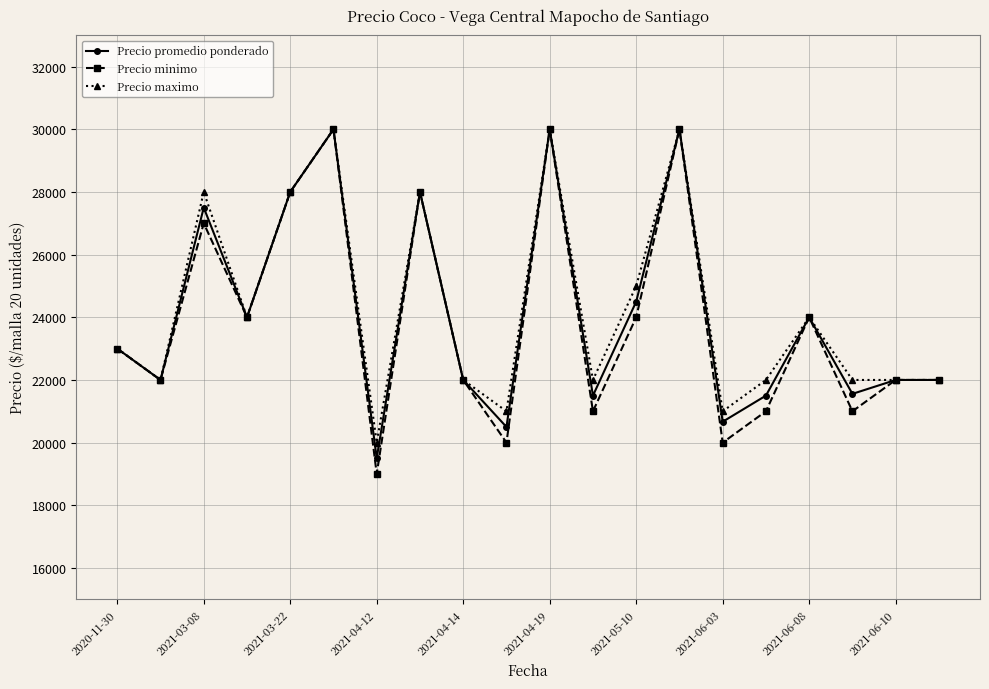

Which series has the largest range (max minus min)?

Precio minimo